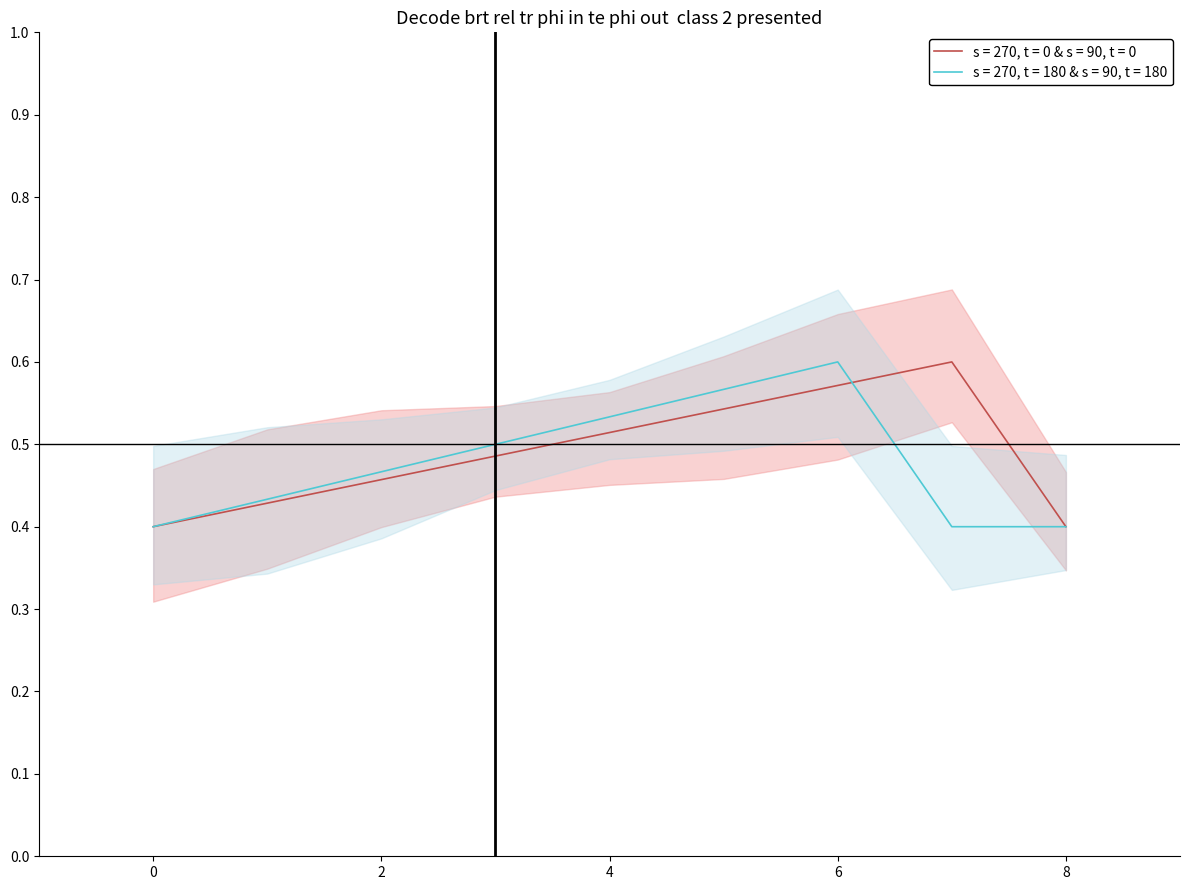

Is it true that s = 270, t = 180 & s = 90, t = 180 equals 0.3 at 0?

False